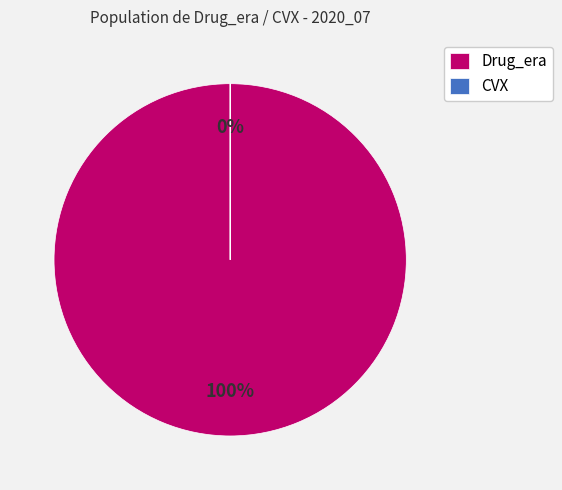

What percentage do Drug_era and CVX together represent?

100.0%